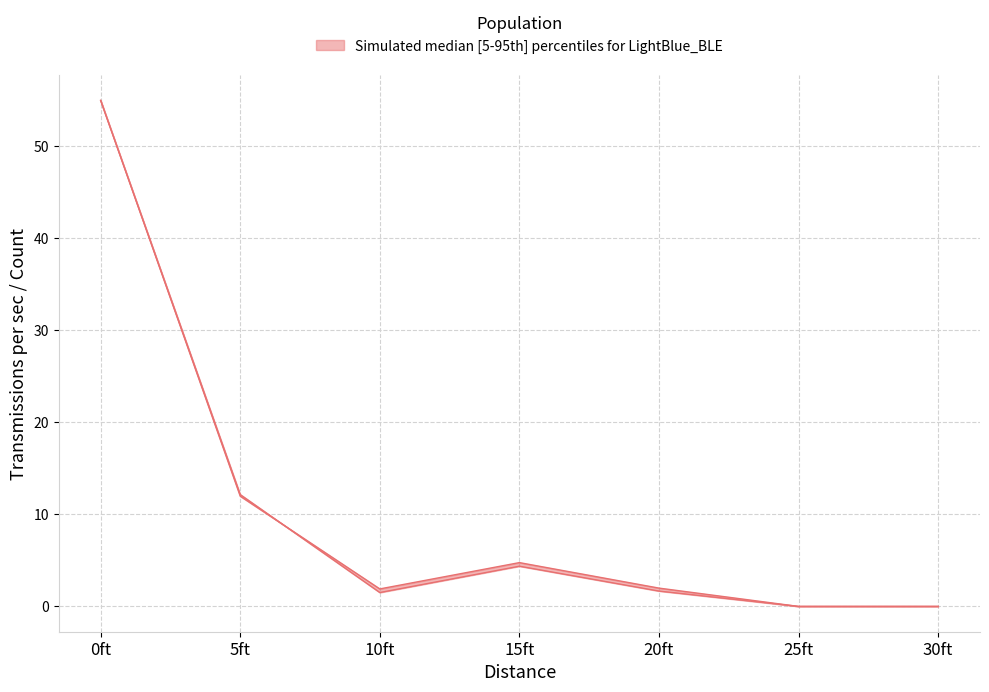

True or false: # of Transmissions Received has more than 2 interior local peaks.

False